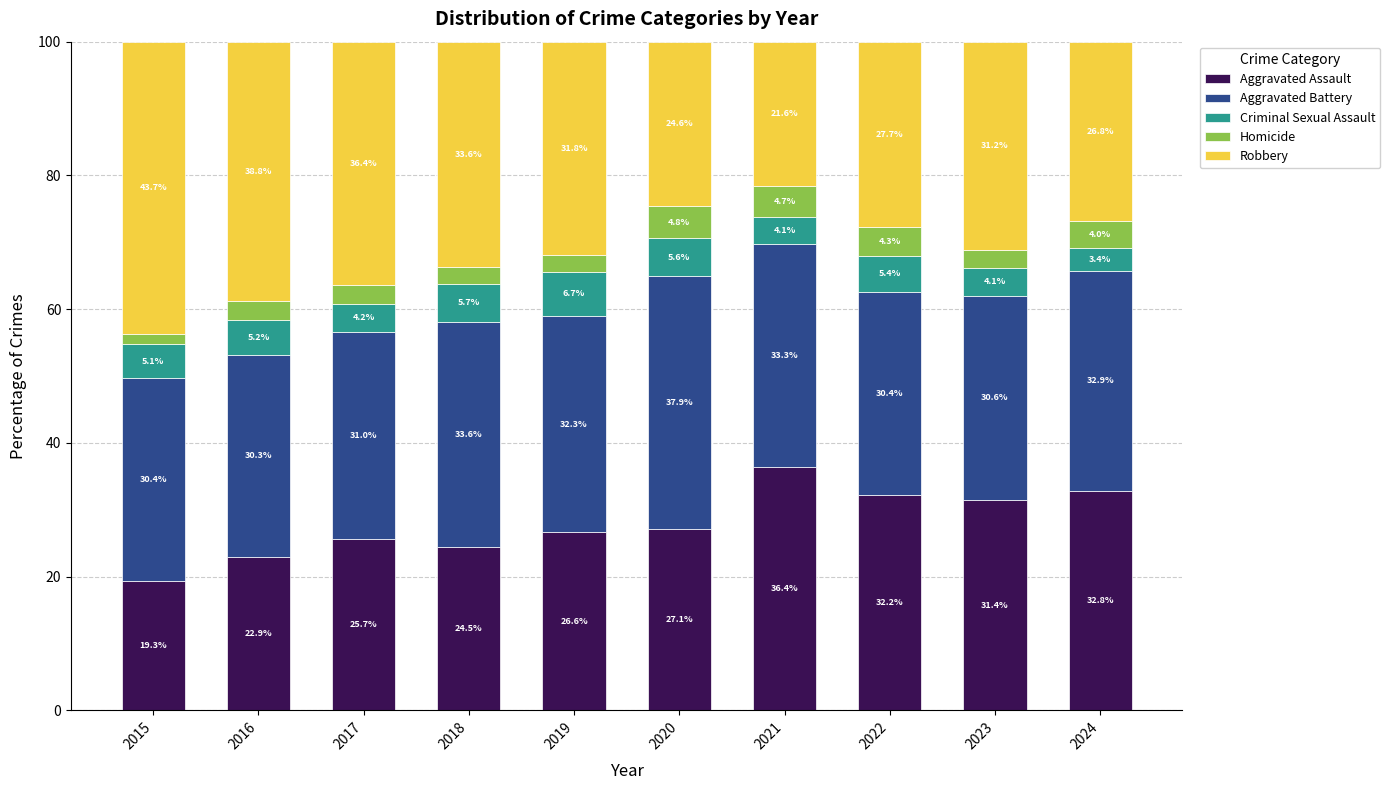

At which label does Aggravated Assault reach its minimum?

2015